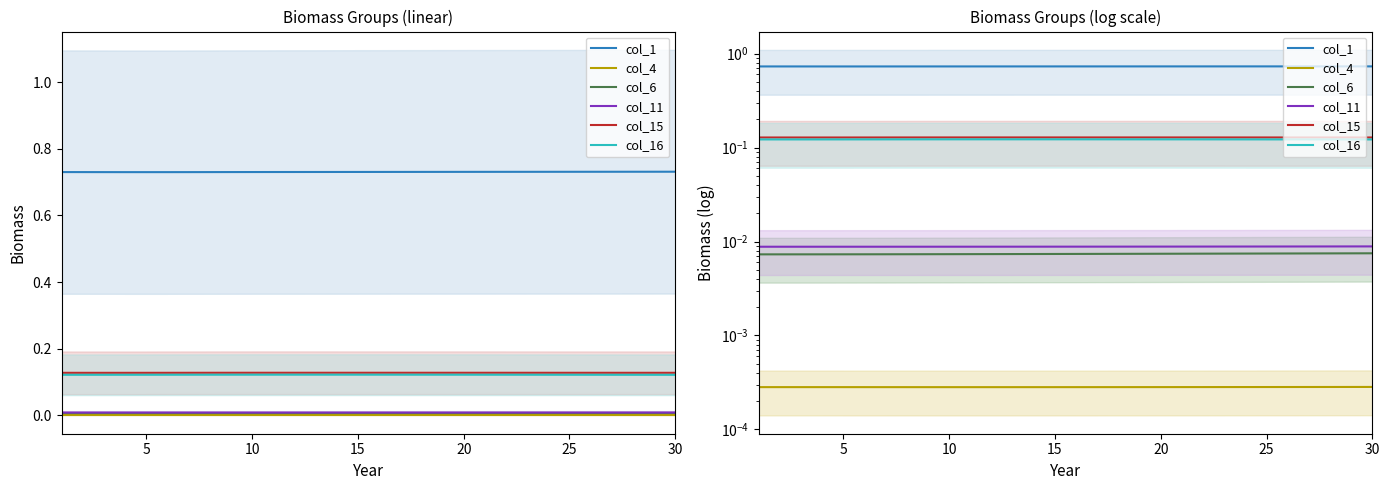

True or false: col_1 and col_15 intersect in this chart.

False